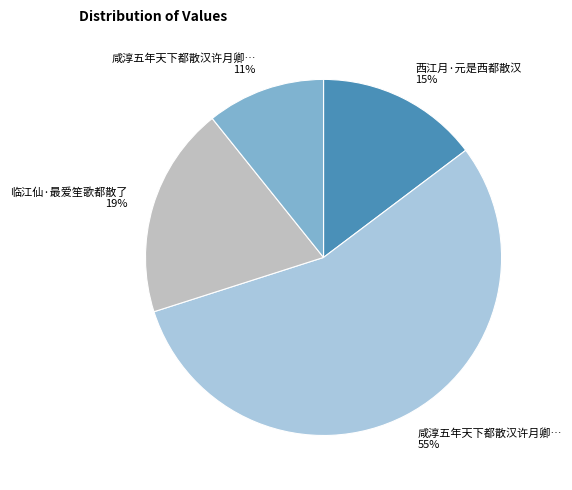

To the nearest percent, what is the average slice percentage?

25%